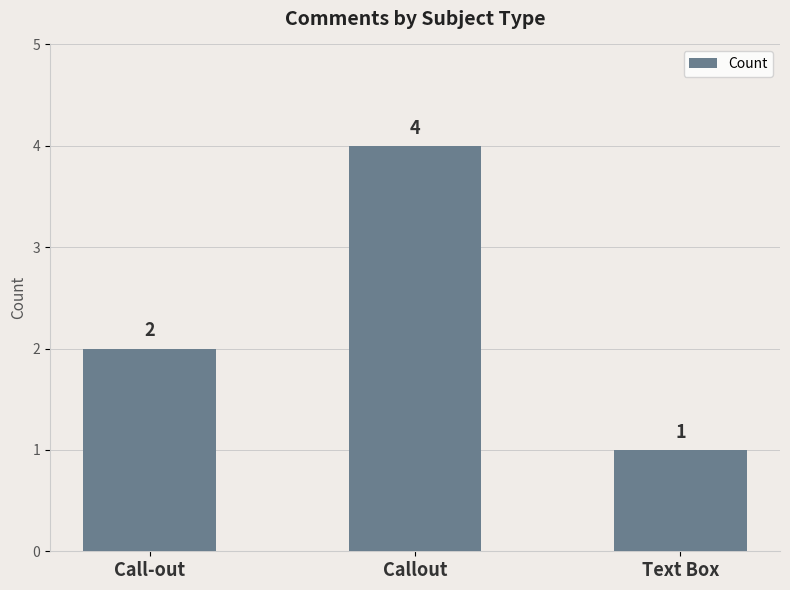

Count the values in the range 1 to 4.

3